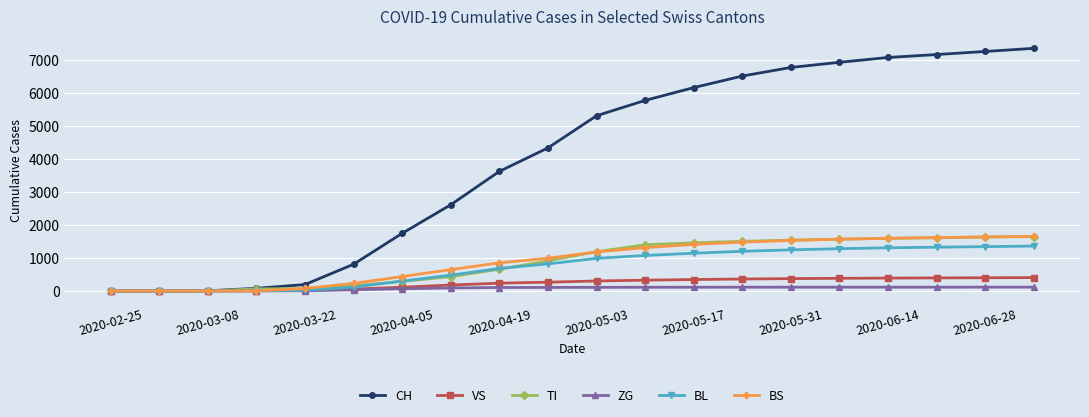

Which series has the largest total across all categories?

CH